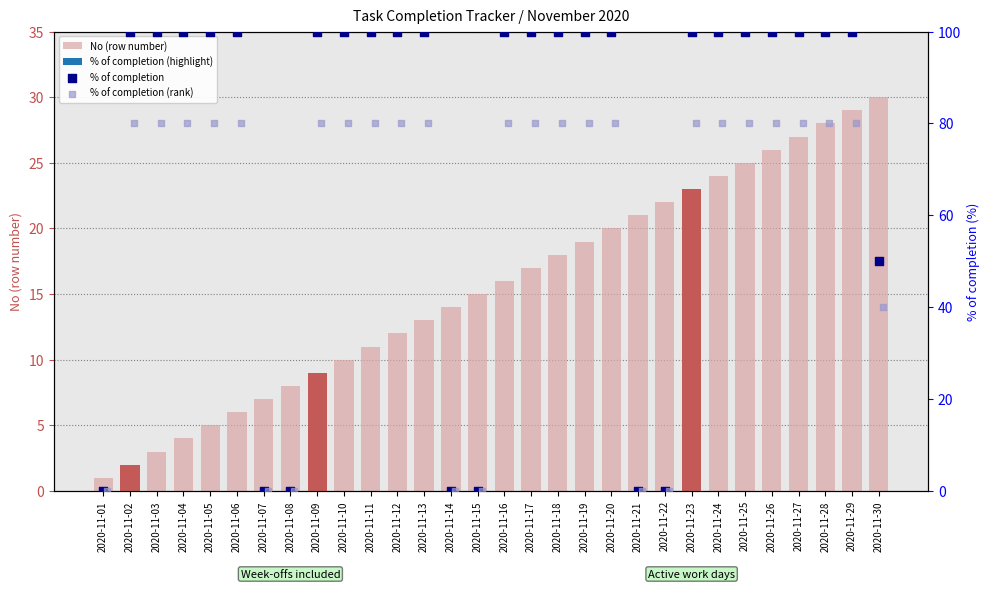

At how many categories does at least one series exceed 51?

22